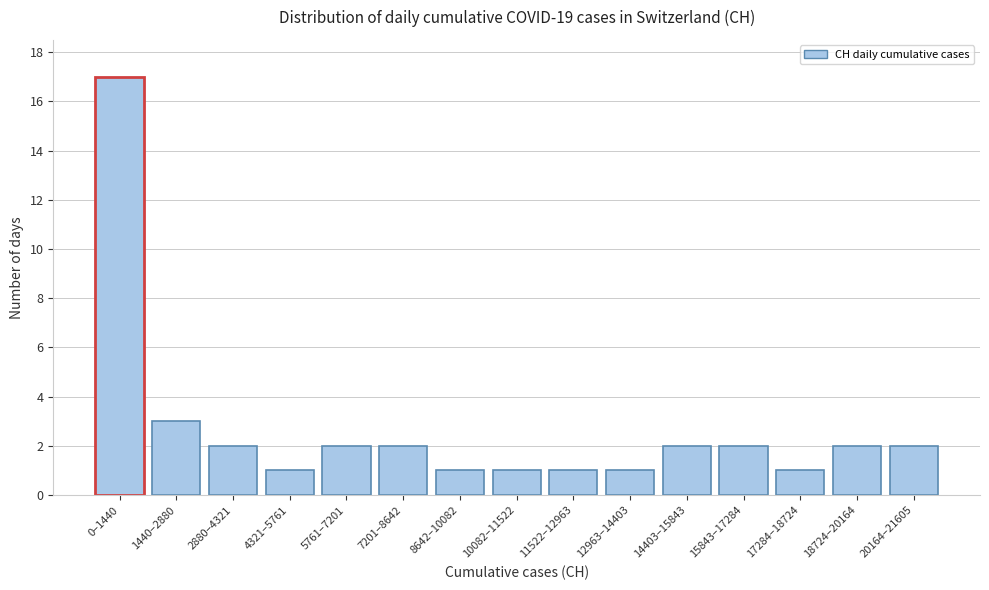

Reading left to right, extract all data points from this chart.

17	3	2	1	2	2	1	1	1	1	2	2	1	2	2